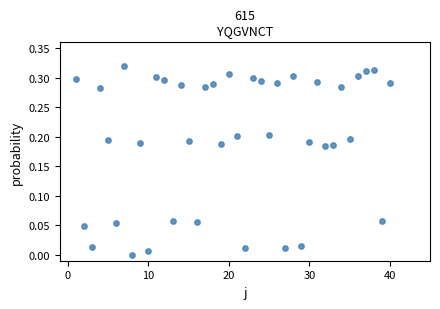

What is the range of X values (max minus min)?

39.0